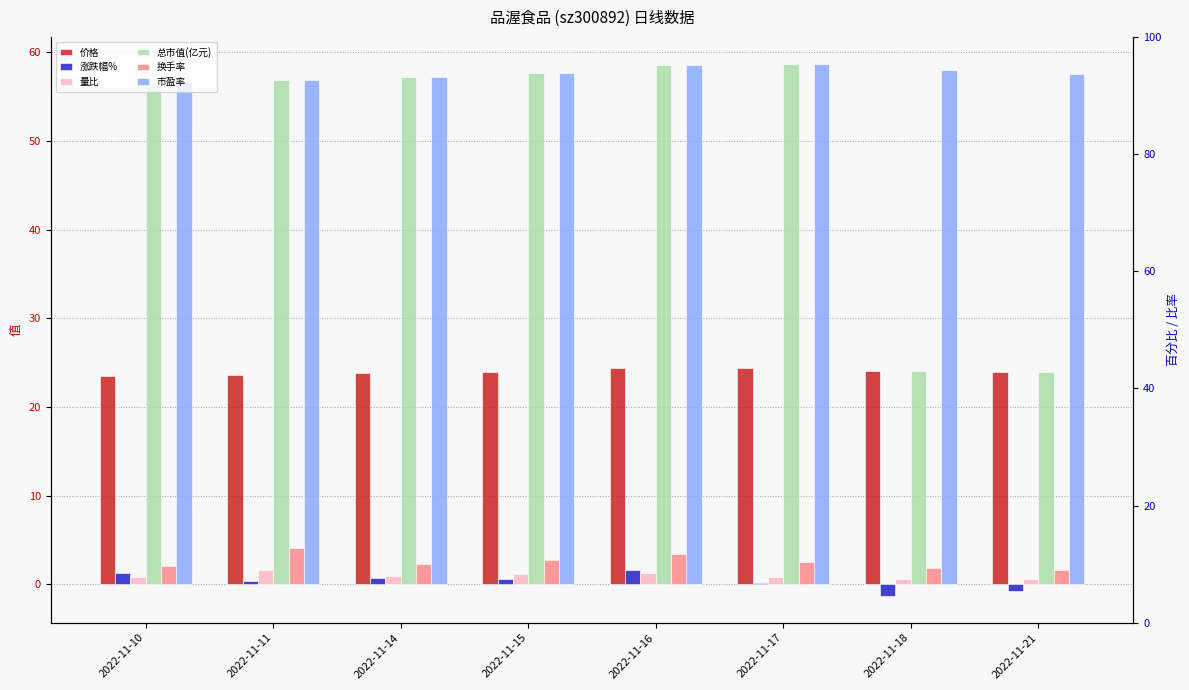

How many data points does each series have?

8